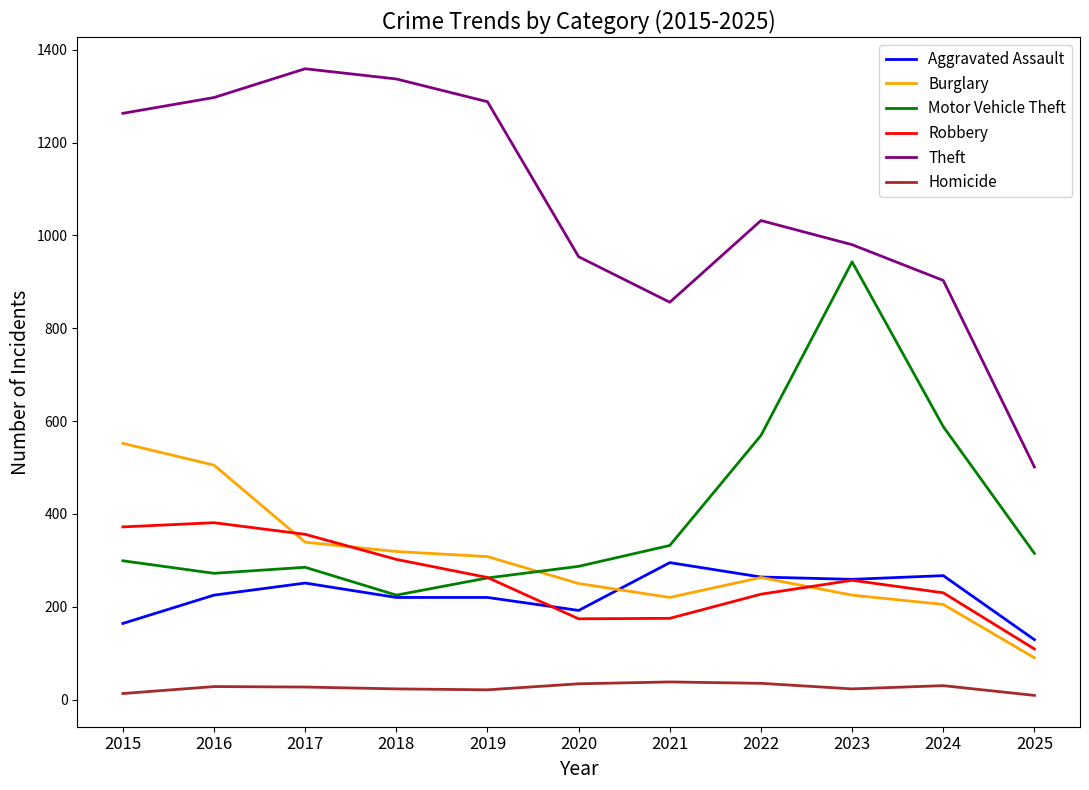

Which series has the widest spread of values?

Theft